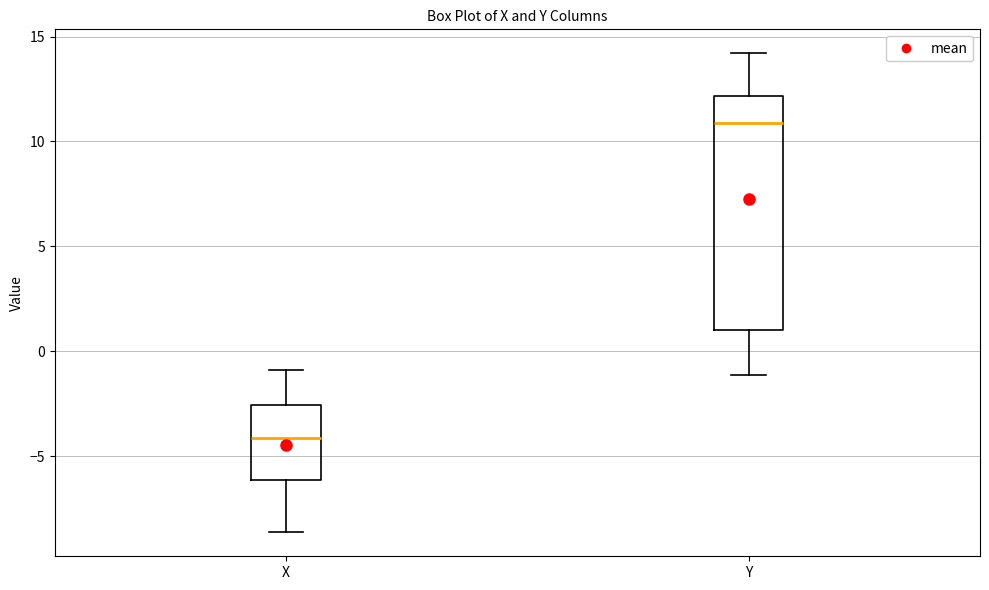

Which box has the lowest median line?

X